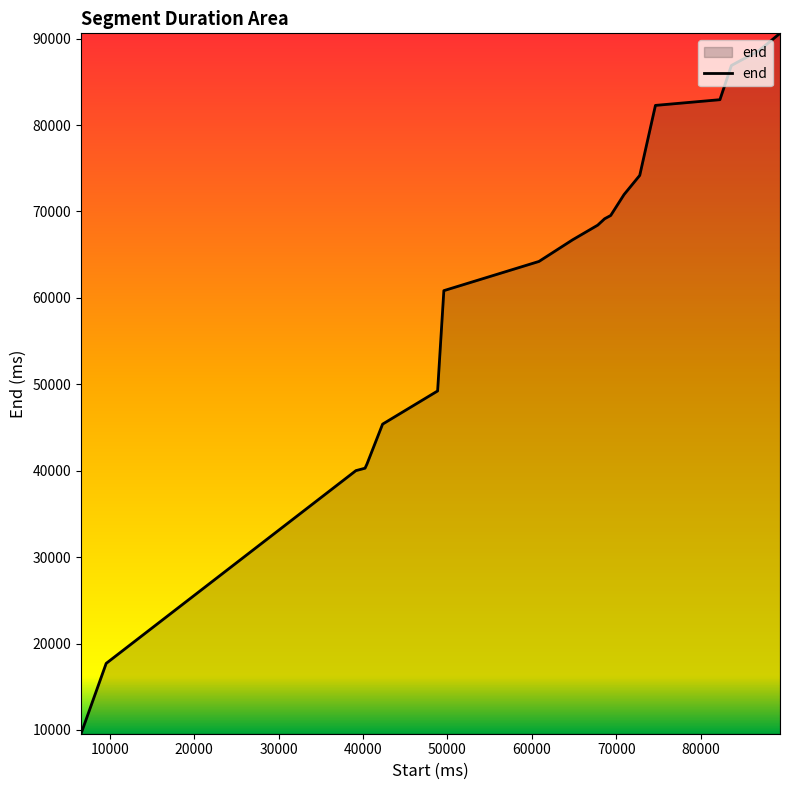

What is the greatest value displayed?

90620